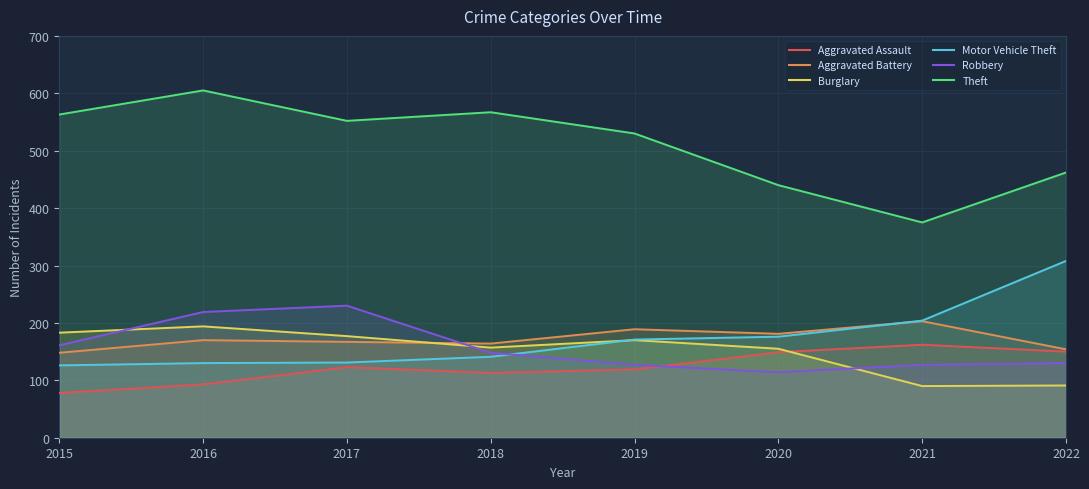

In Aggravated Assault, how many points are lower than both neighbors (excluding endpoints)?

1